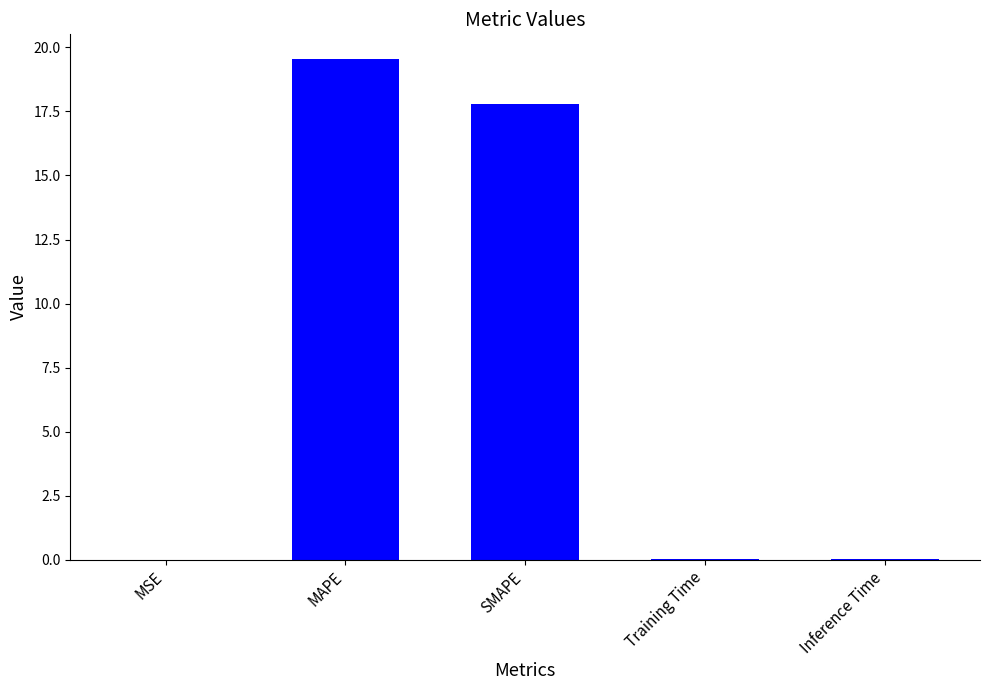

Count the number of data series in this chart.

1